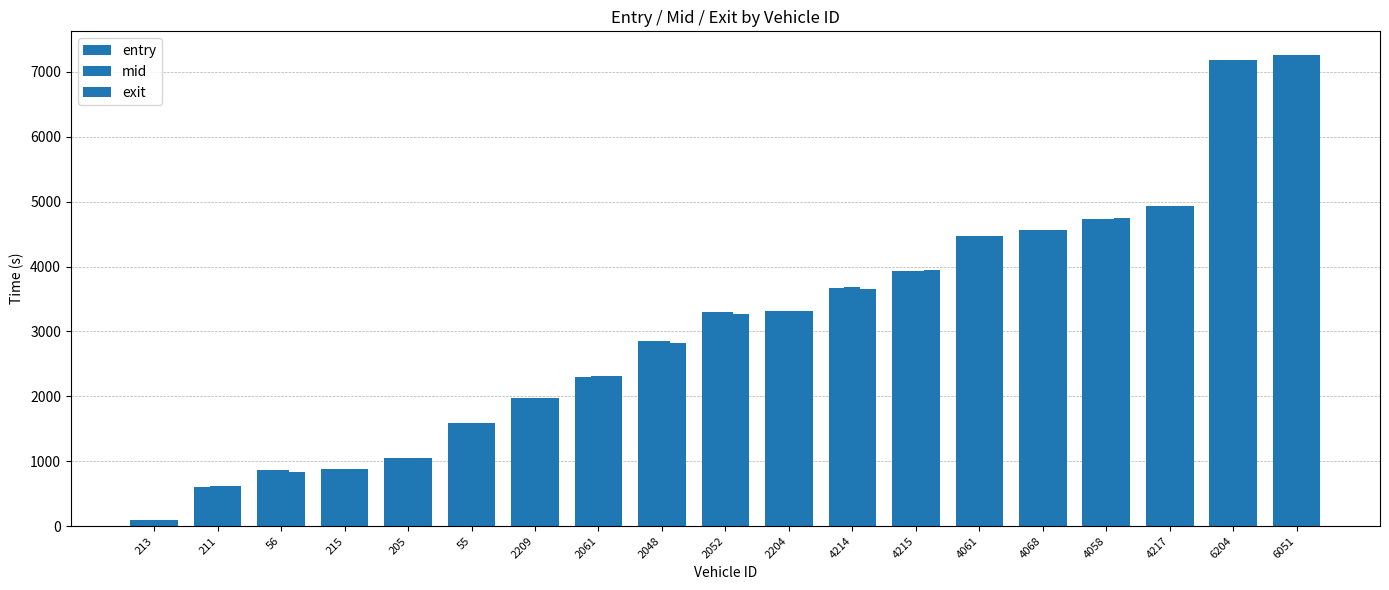

Reading right to left, list all the values displayed in this chart.

entry: 7255.7	7180.3	4932.7	4735.7	4556.5	4465.3	3935.4	3675.4	3311.6	3295.5	2845.1	2304.5	1970.1	1585.7	1046.0	875.5	864.6	606.9	90.7
mid: 7259.0	7184.1	4936.3	4739.4	4560.5	4468.6	3938.4	3678.5	3314.2	3298.5	2848.0	2307.4	1973.3	1589.2	1049.2	878.5	867.5	610.1	94.2
exit: 7262.3	7188.0	4940.1	4743.2	4564.5	4471.9	3941.2	3652.7	3316.9	3271.6	2821.0	2310.3	1977.8	1592.7	1052.5	881.6	840.3	613.4	97.1